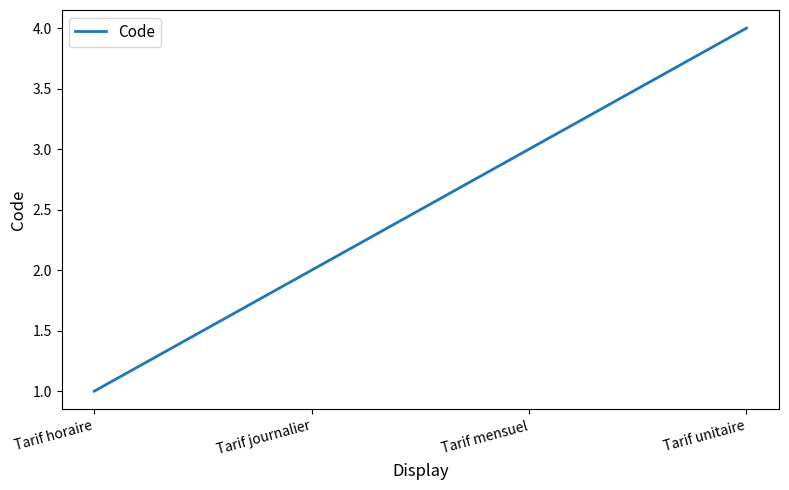

How many distinct data groups are displayed?

1